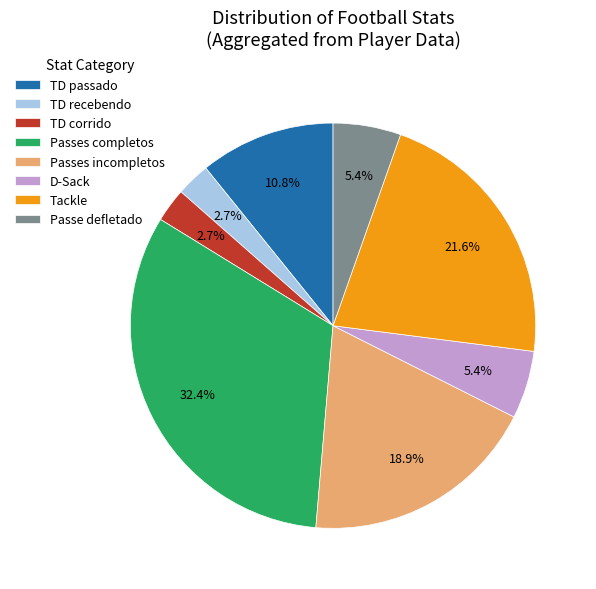

Combined, what portion of the pie is Passe defletado and TD recebendo?

8.1%